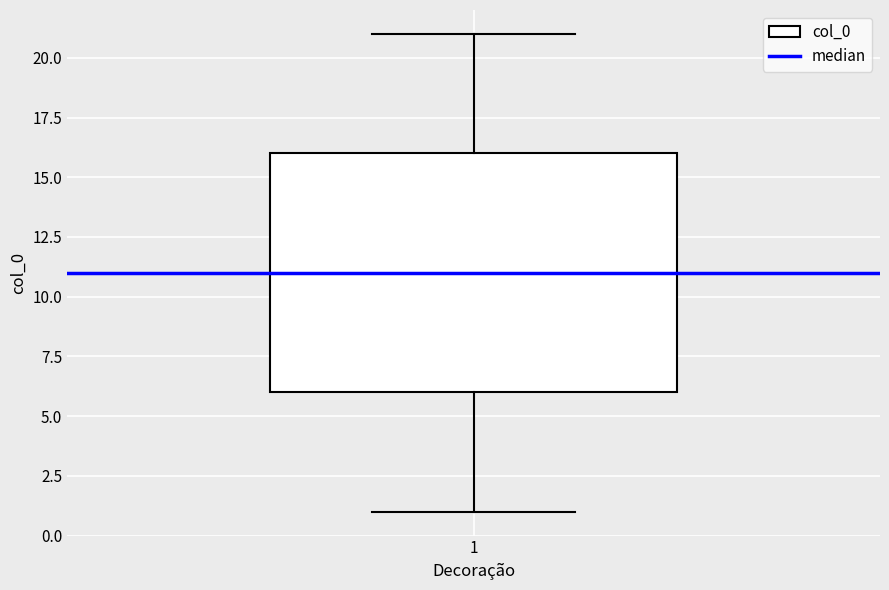

Read this box plot against the y-axis: the position of the median line, the range covered by the box, and the ends of both whiskers. The values are not printed on the chart, so give them approximately, as read against the axis.

median 11, box 6 to 16, whiskers 1 to 21